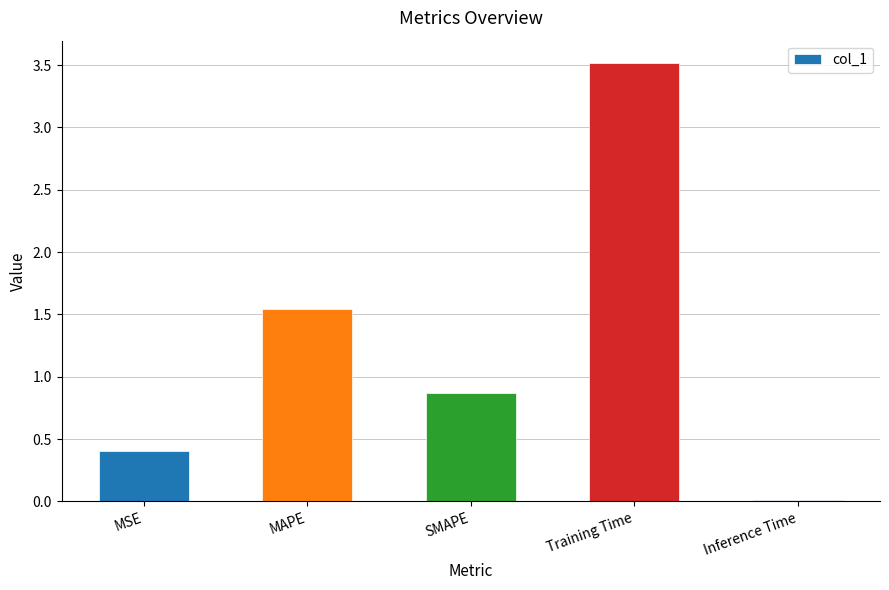

What position from the right is Training Time?

2